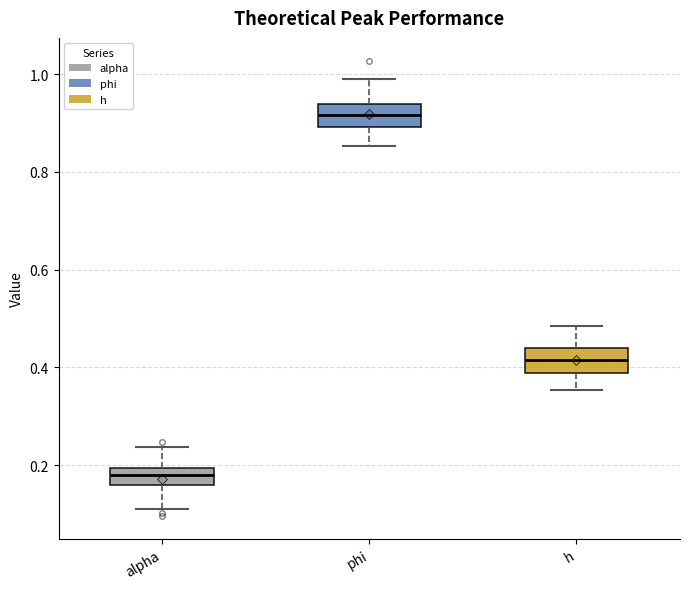

Which box's median line is the highest?

phi